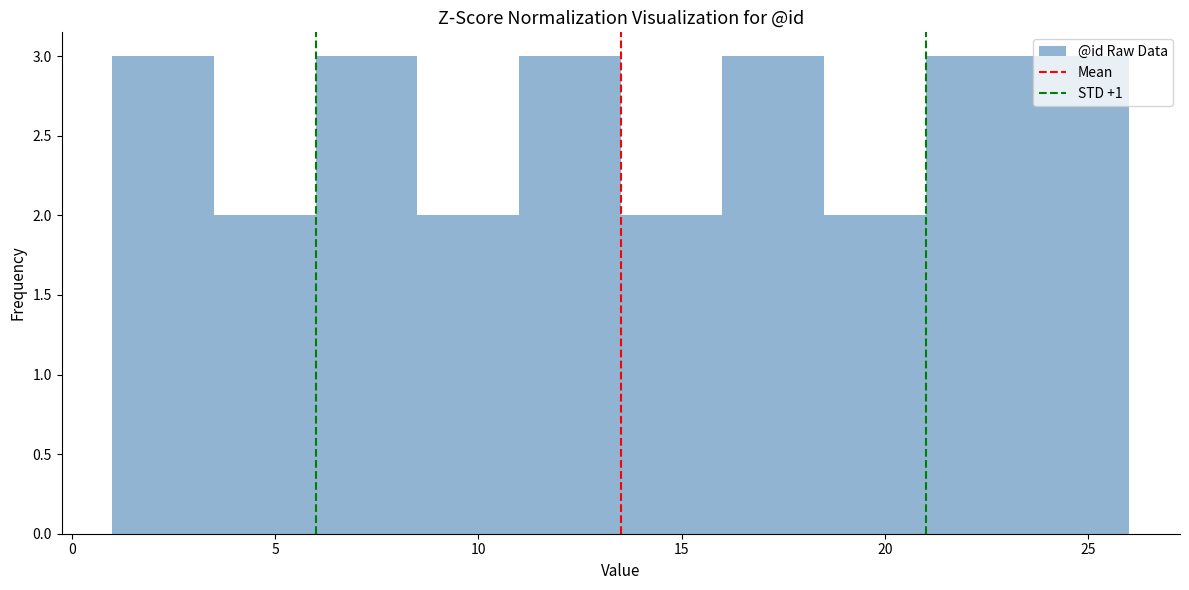

Reading left to right, transcribe this chart: for each bar, give the range it covers on the x-axis and its height. The values are not printed on the chart, so give them approximately, as read against the axis.

1.0 to 3.5: 3
3.5 to 6.0: 2
6.0 to 8.5: 3
8.5 to 11.0: 2
11.0 to 13.5: 3
13.5 to 16.0: 2
16.0 to 18.5: 3
18.5 to 21.0: 2
21.0 to 23.5: 3
23.5 to 26.0: 3